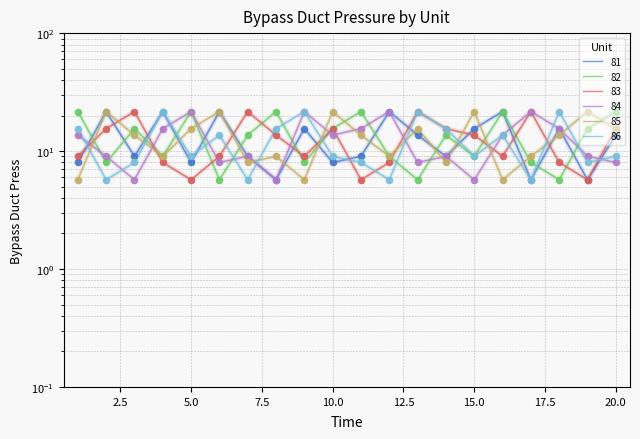

What are all the series names shown in the legend?

81, 82, 83, 84, 85, 86